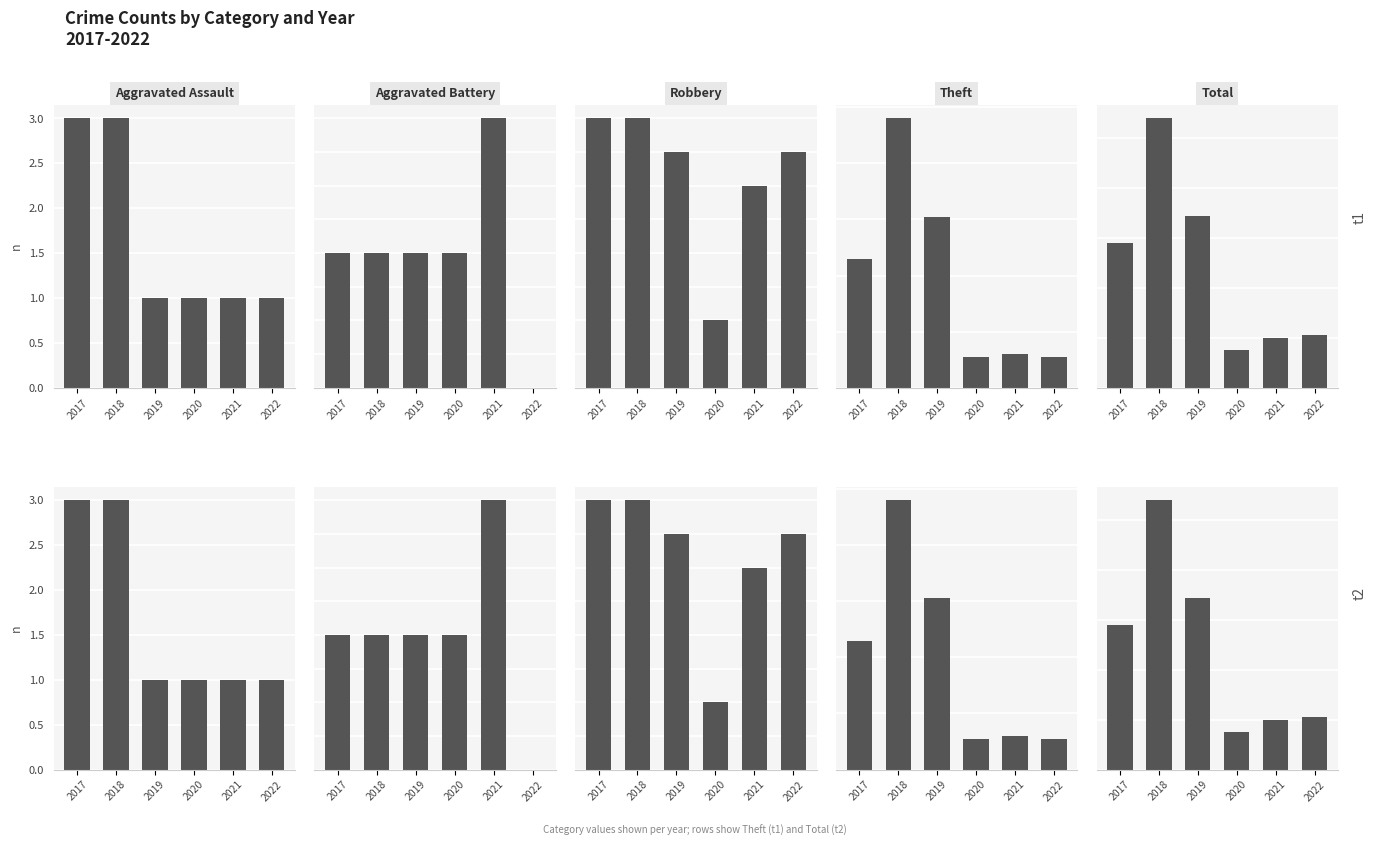

Rank the categories by Total value from lowest to highest.

2020, 2021, 2022, 2017, 2019, 2018